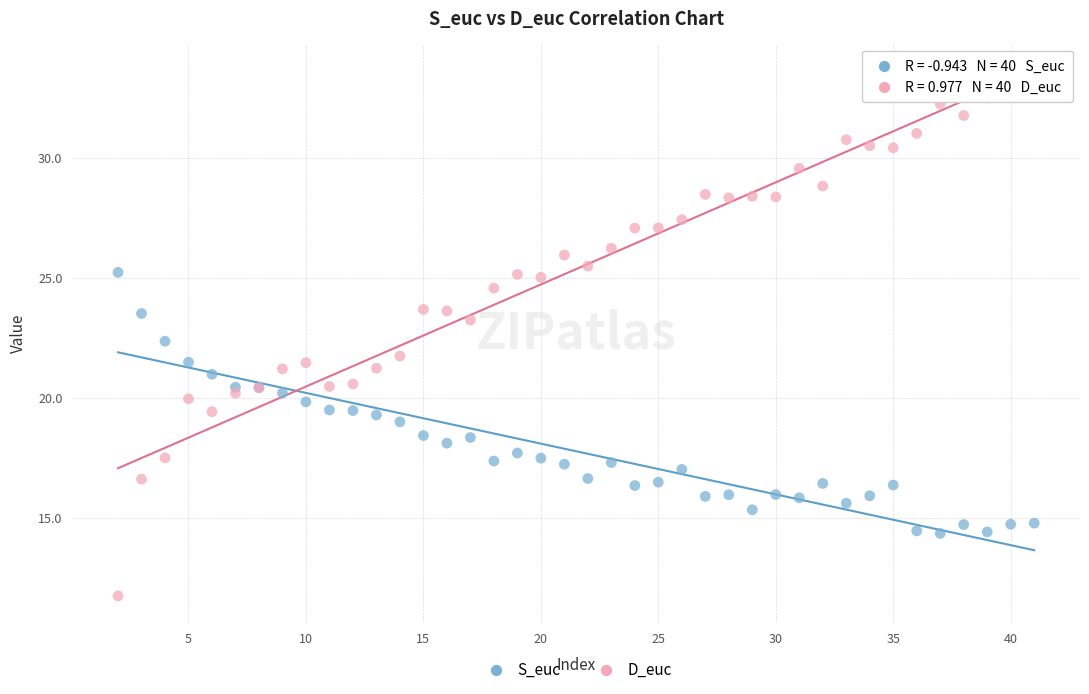

Which series contains the highest Y value?

D_euc